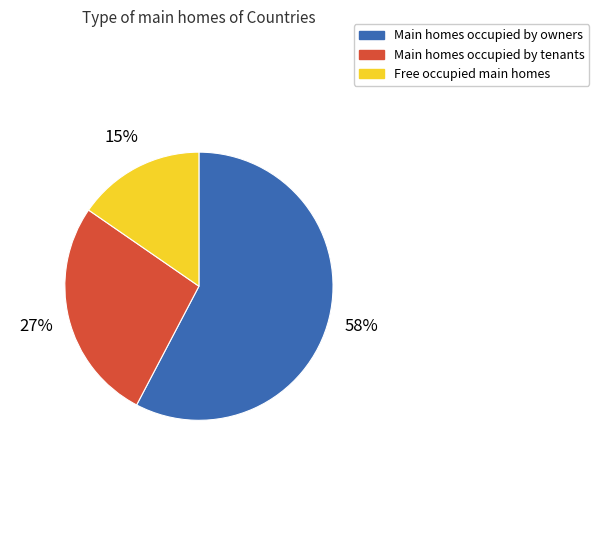

Does any single category account for the majority?

Yes